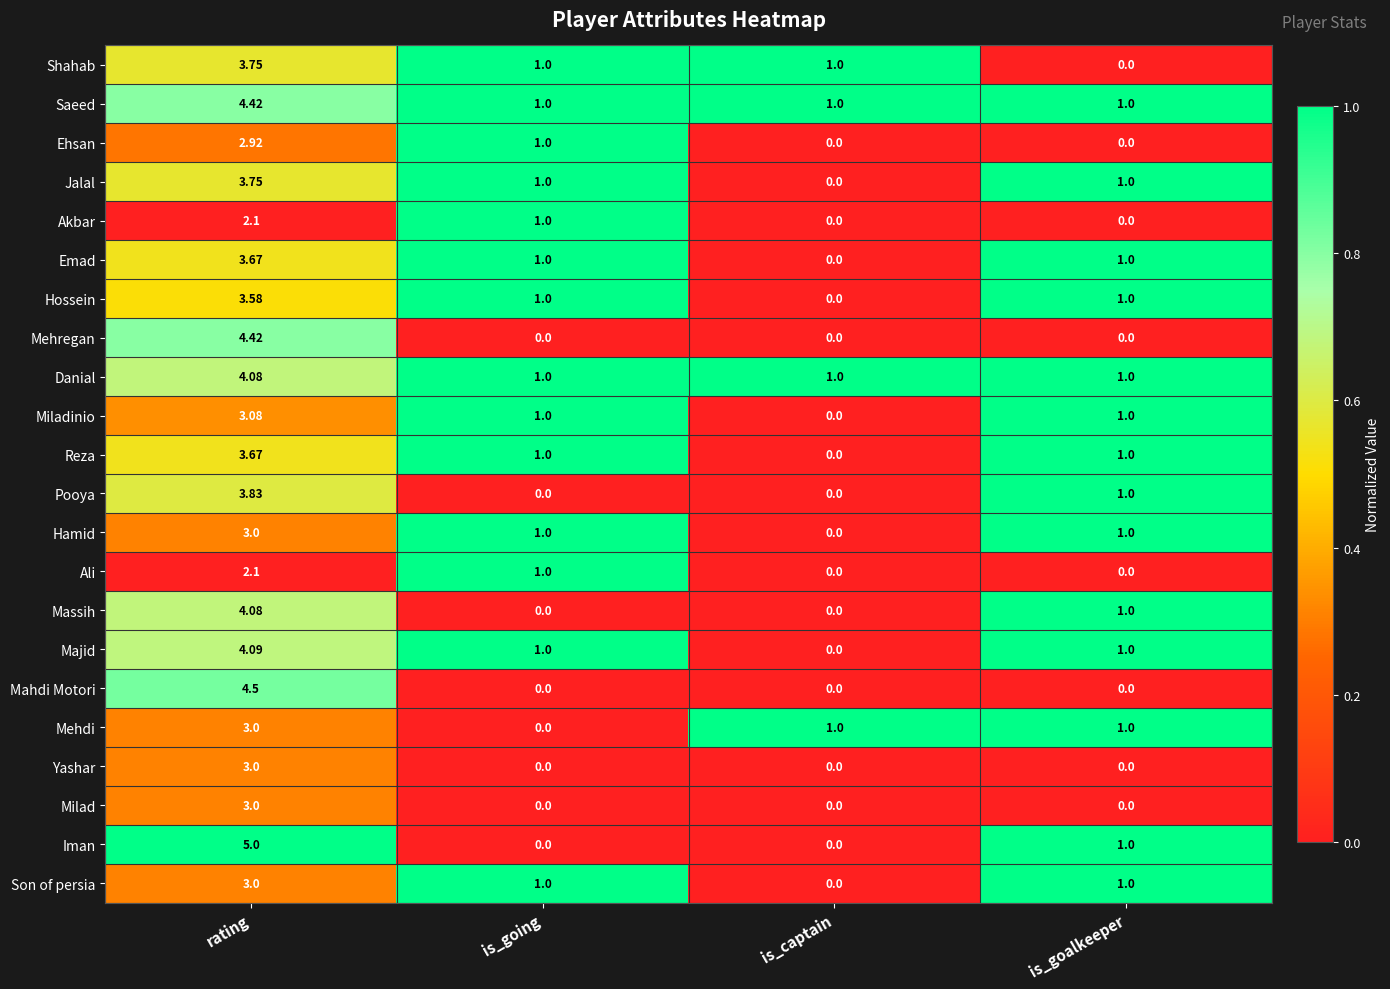

What is the difference between the highest and lowest values at is_goalkeeper?

1.0